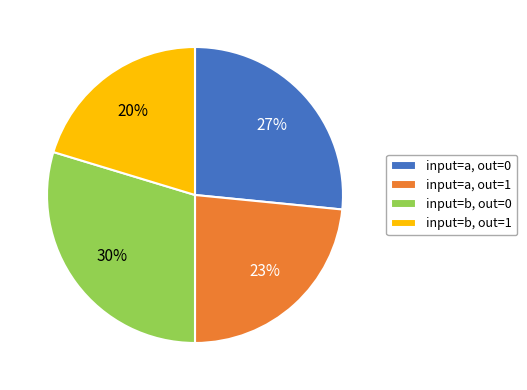

To the nearest percent, what portion does input=b, out=0 represent?

30%